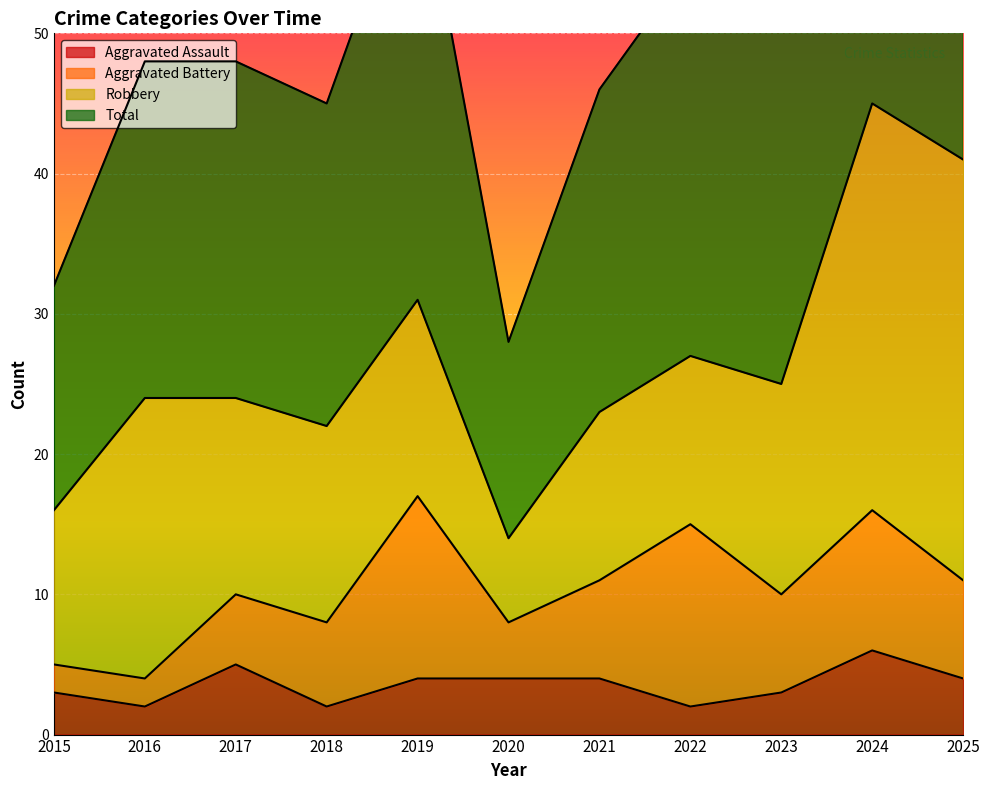

True or false: Aggravated Assault has a value of 9 at 2024.

False